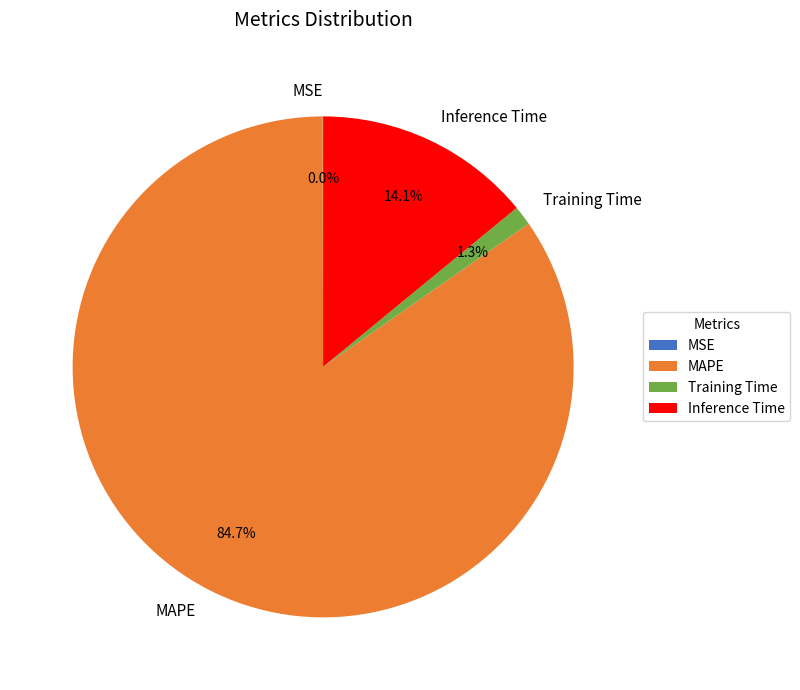

Between Inference Time and Training Time, which is larger?

Inference Time